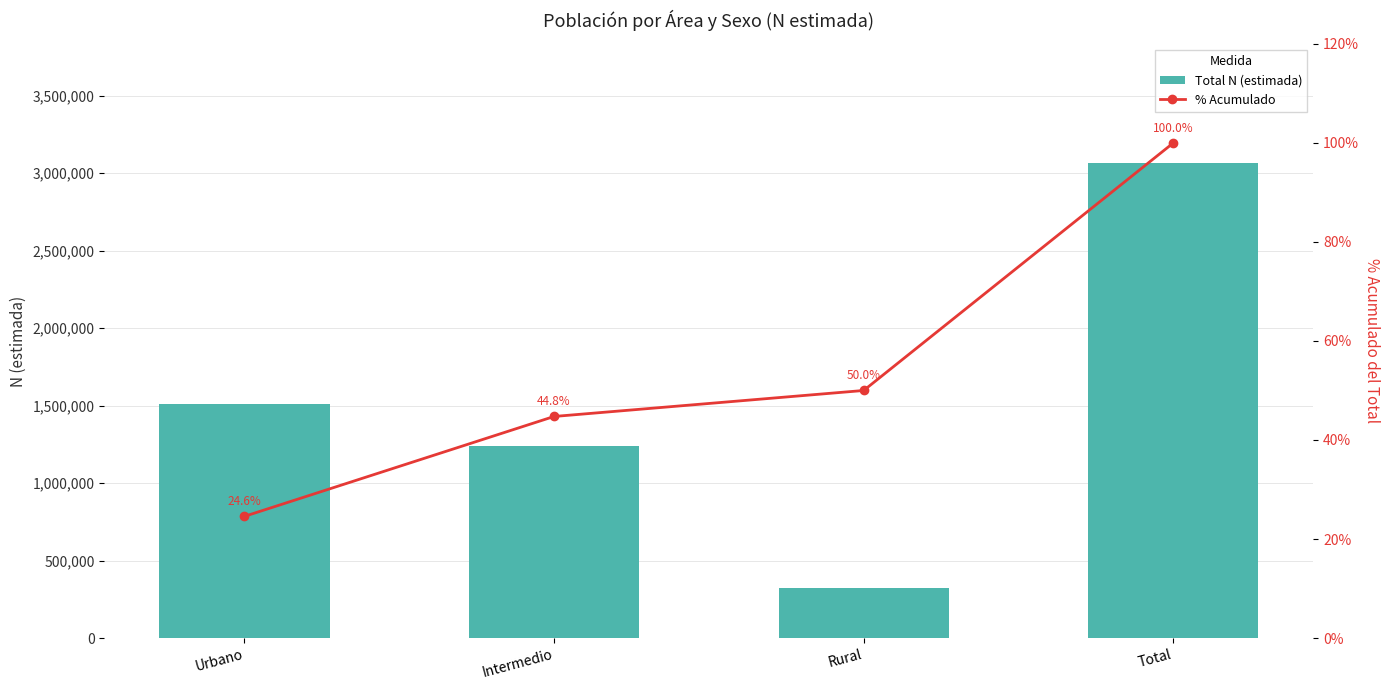

Which series has the widest spread of values?

Total N (estimada)